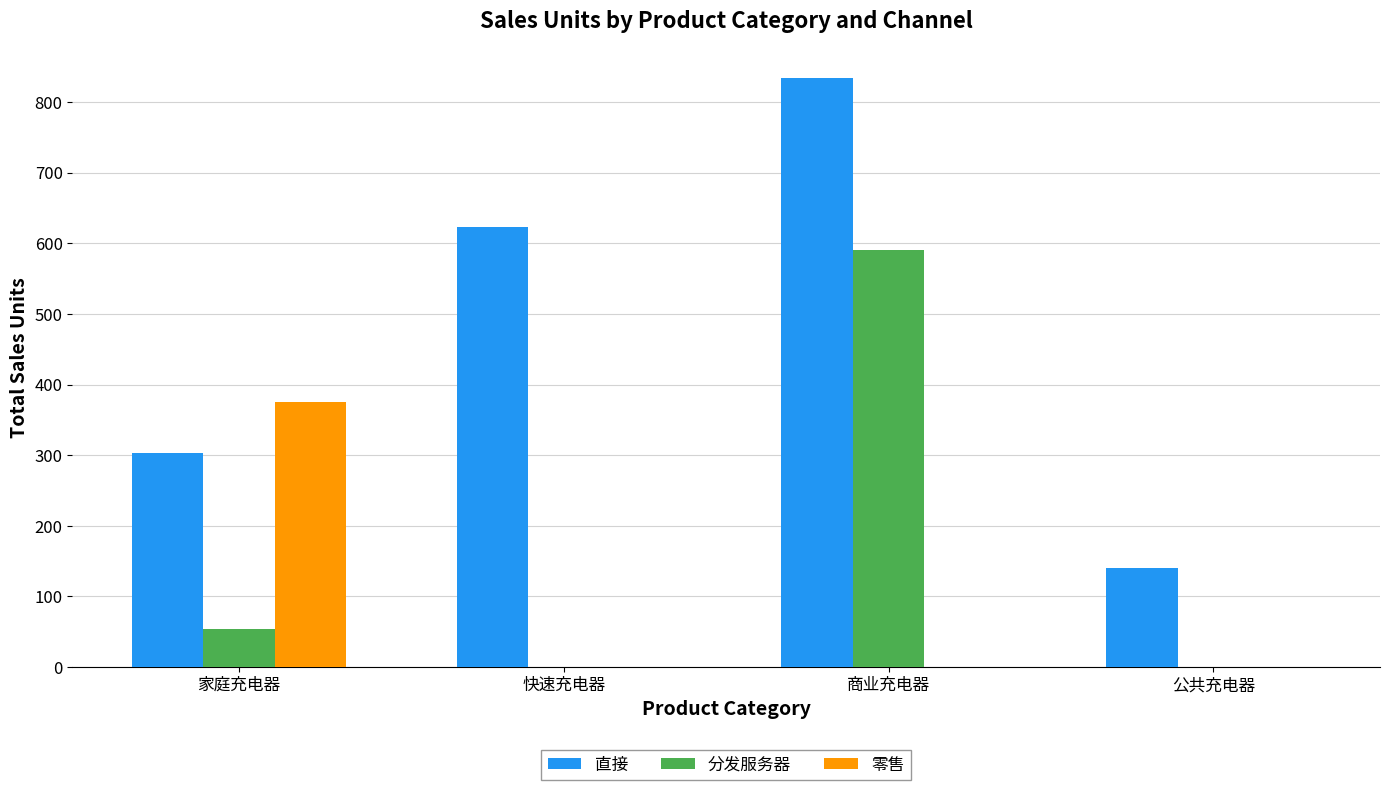

What is the sum of all 分发服务器 values?

644